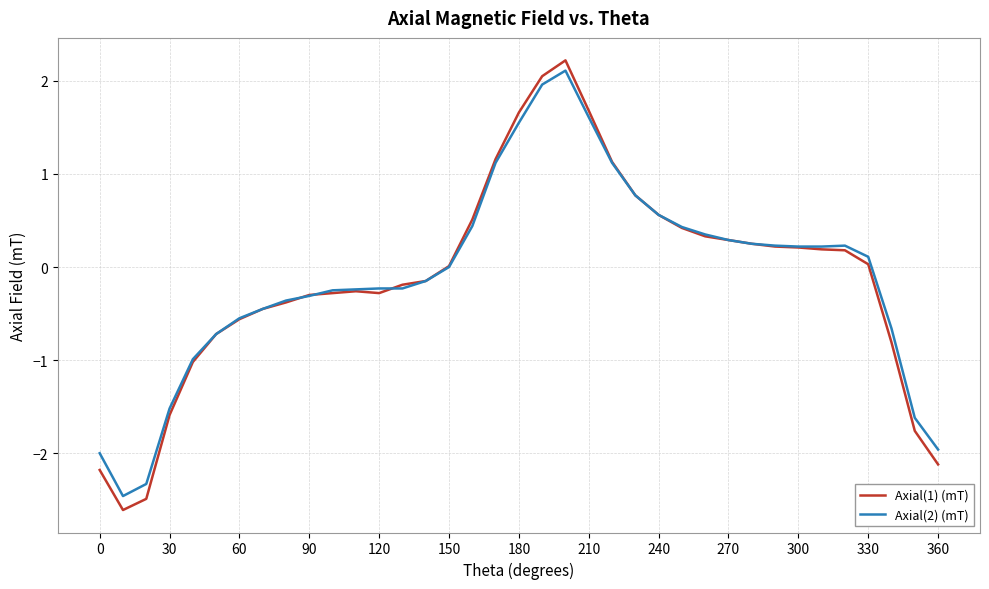

How many lines are shown in the chart?

2